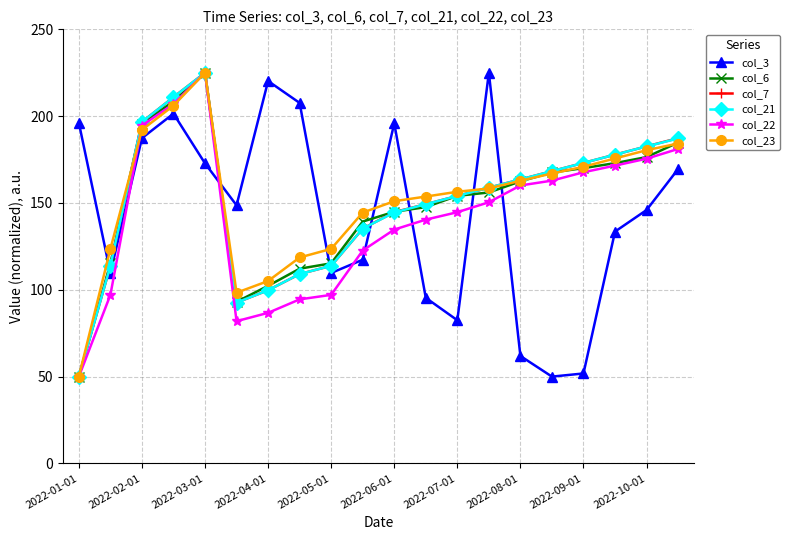

How many data points in col_23 are above 158?

10